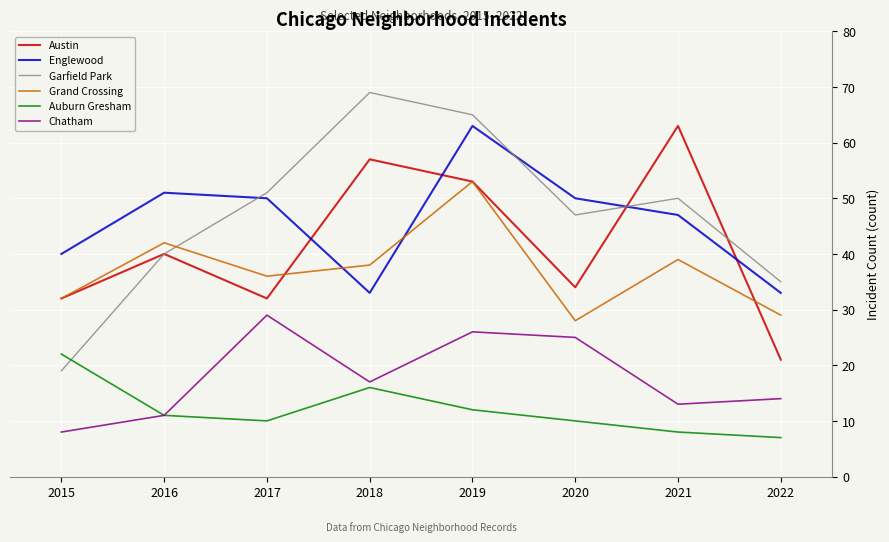

Where does the Auburn Gresham series first go above 11?

2015